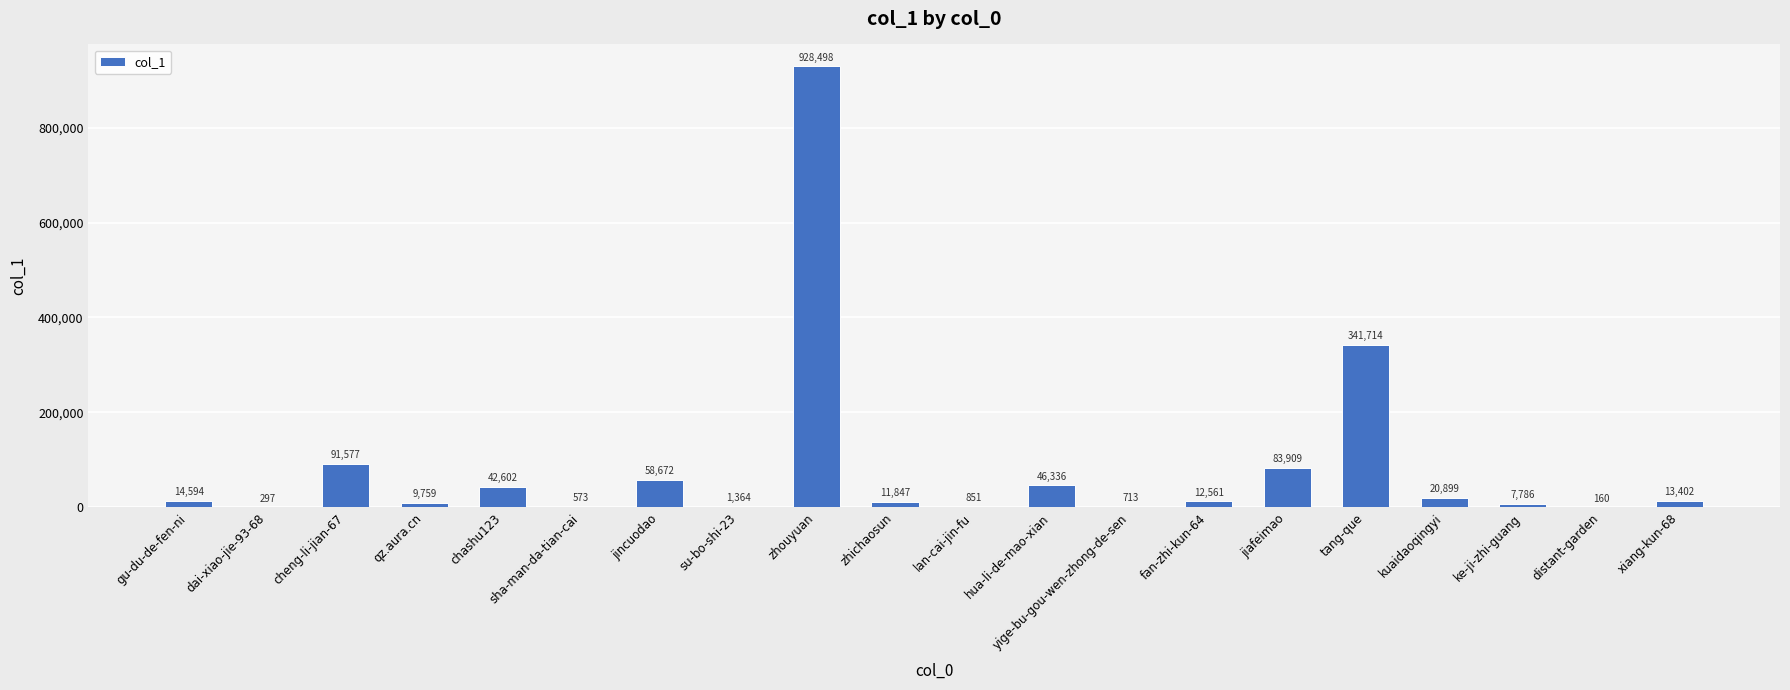

At which label does the data first exceed 13402?

gu-du-de-fen-ni